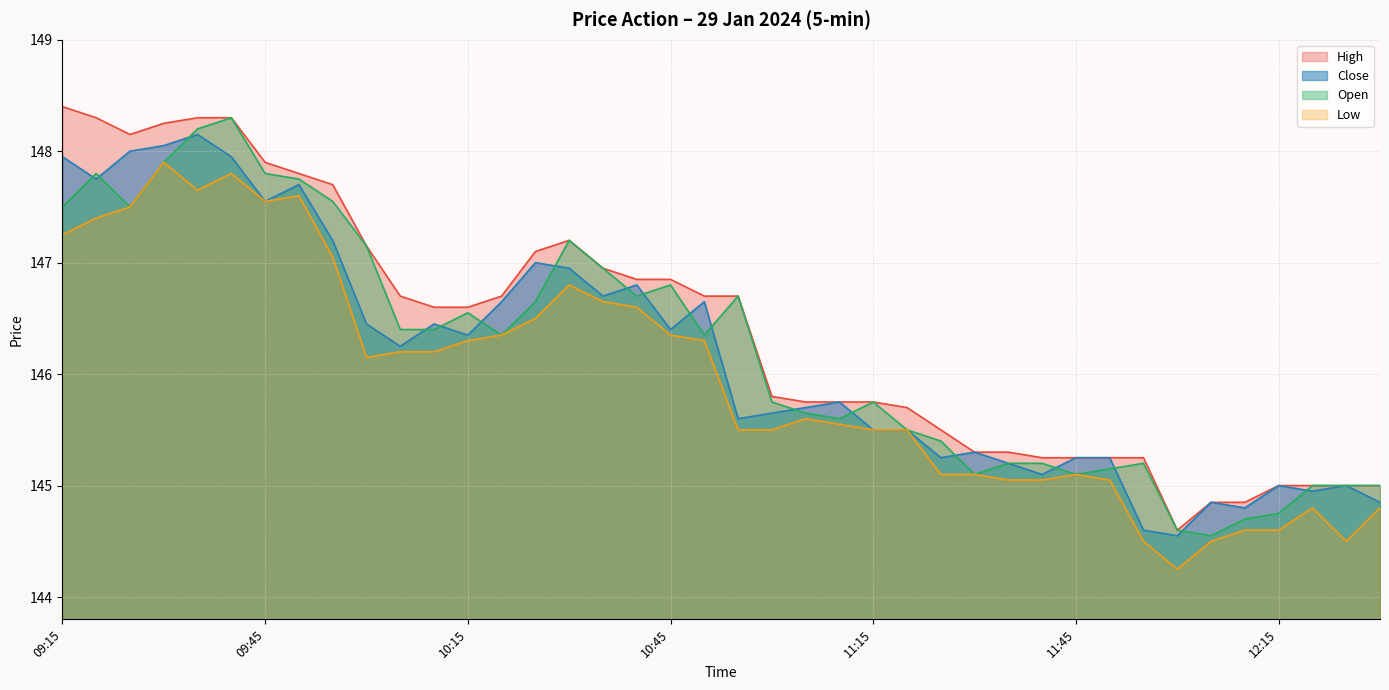

What is the value of the High point at the 3rd from the left?

148.2